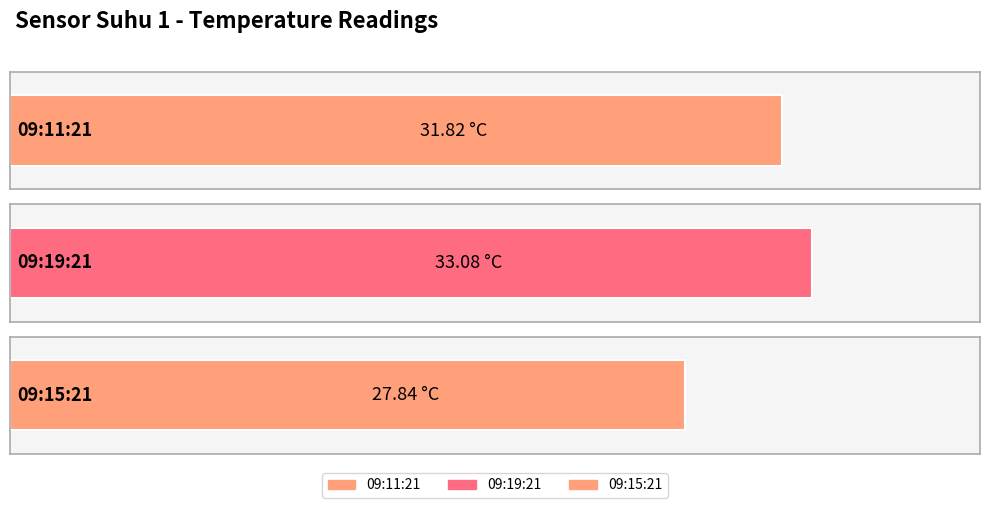

Where is the data nearest to the value 30?

09:11:21